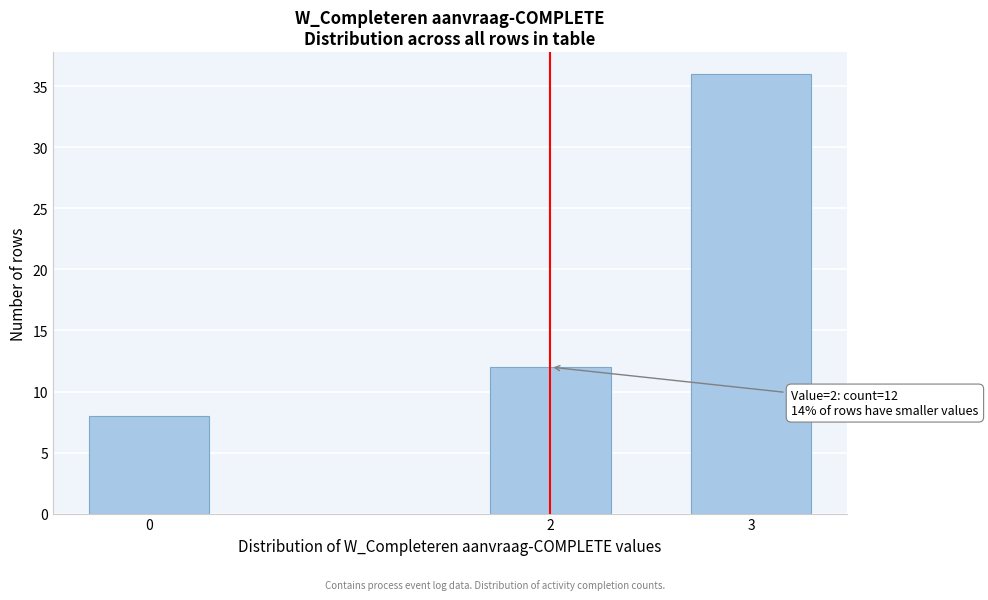

Reading left to right, list all the values displayed in this chart.

8	12	36